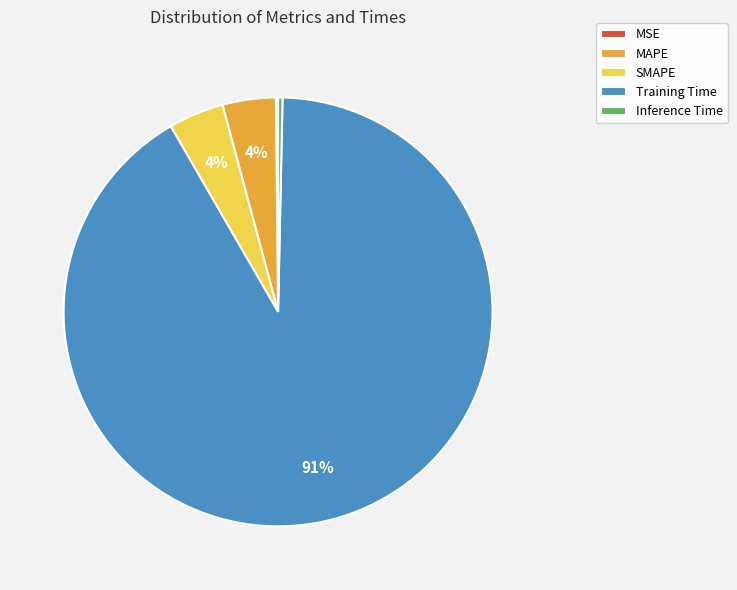

Which has a higher value, MAPE or Inference Time?

MAPE